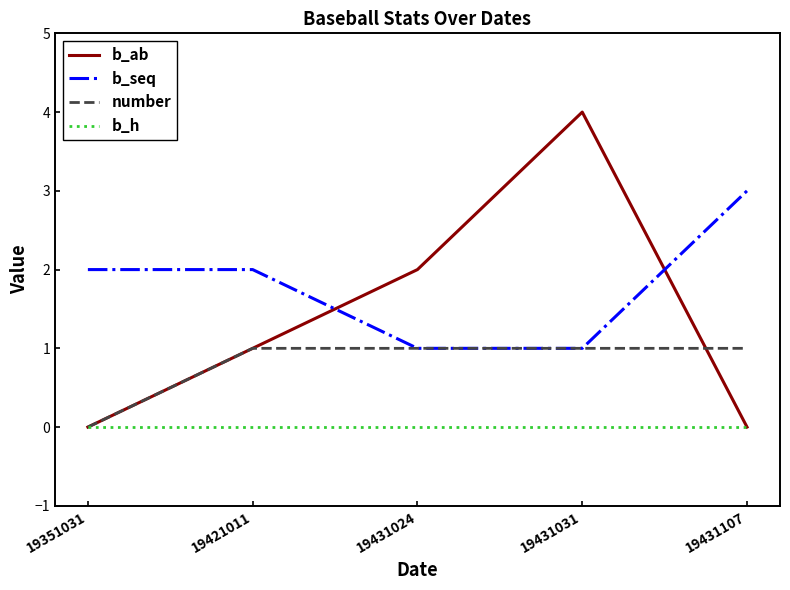

What is the maximum value shown in the chart?

4